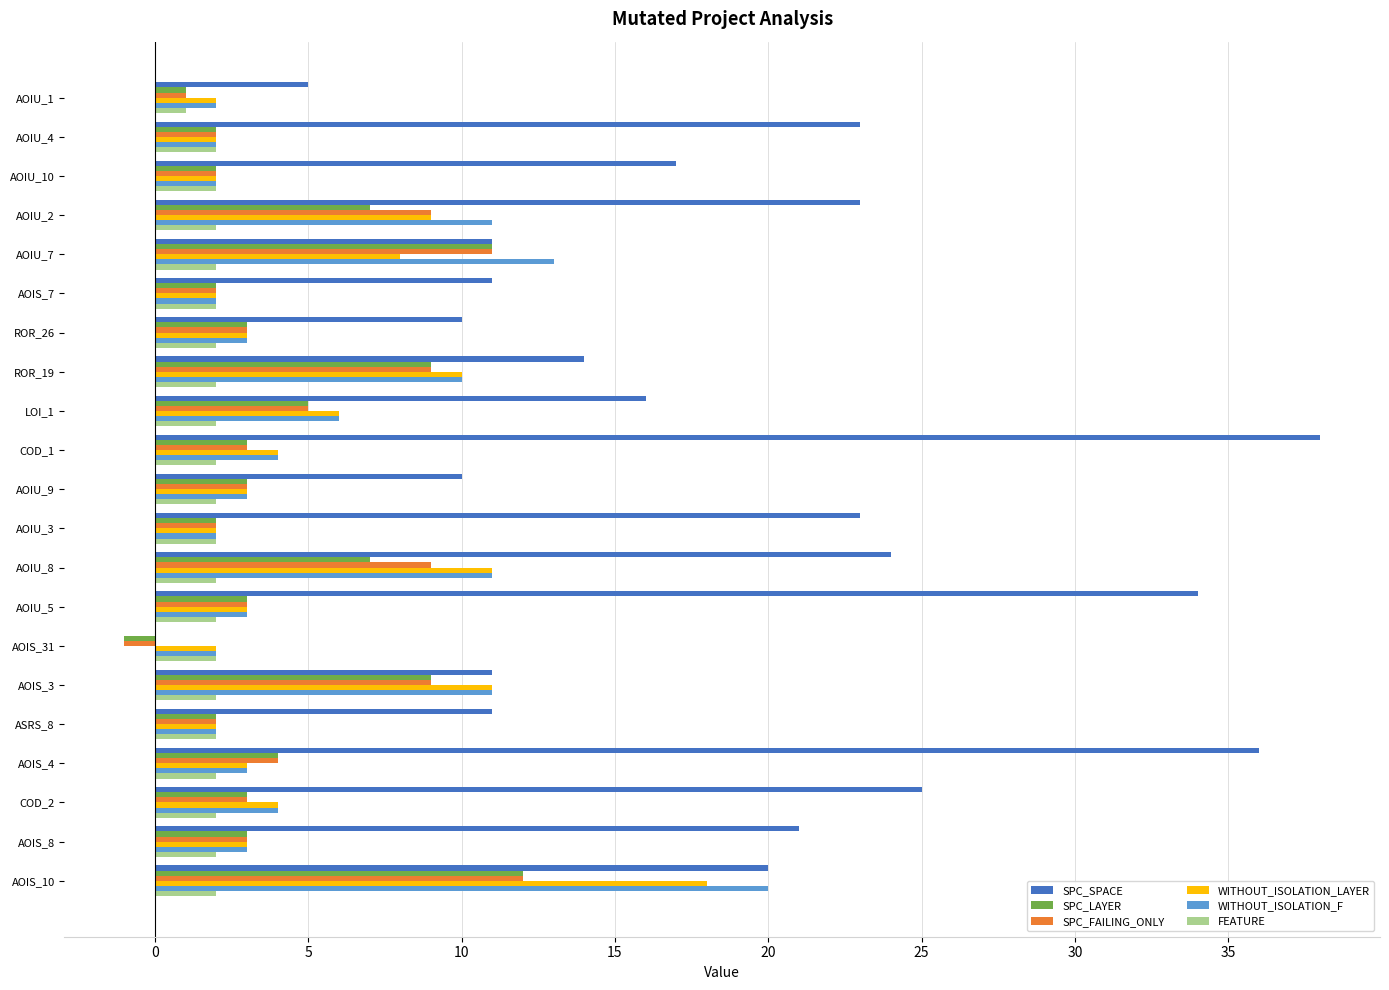

What are all the series names shown in the legend?

SPC_SPACE, SPC_LAYER, SPC_FAILING_ONLY, WITHOUT_ISOLATION_LAYER, WITHOUT_ISOLATION_F, FEATURE